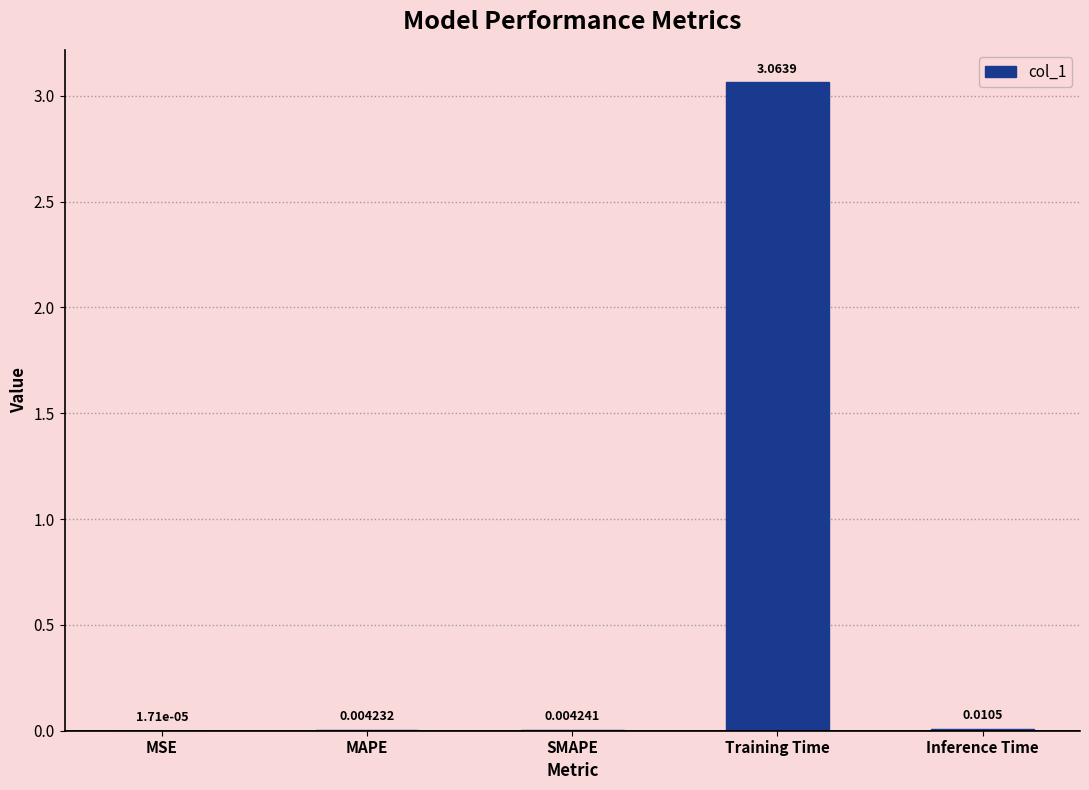

At which label is the value closest to 1?

Inference Time